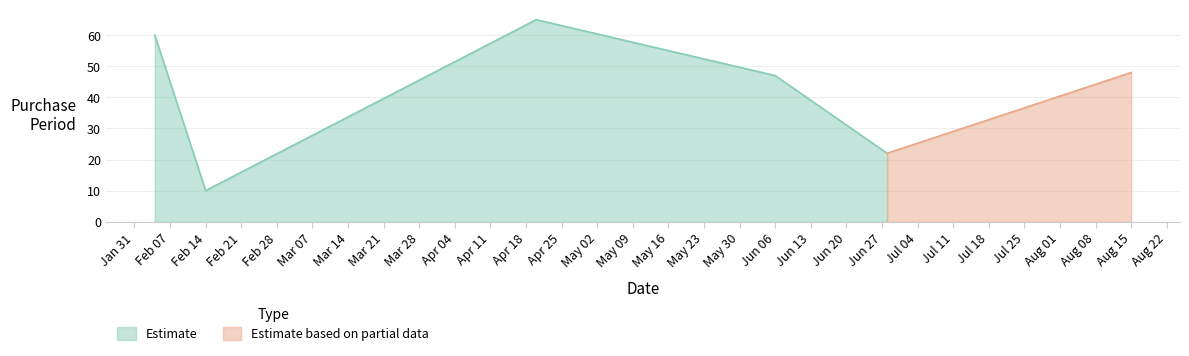

Where does the data first go above 48?

2017-02-04